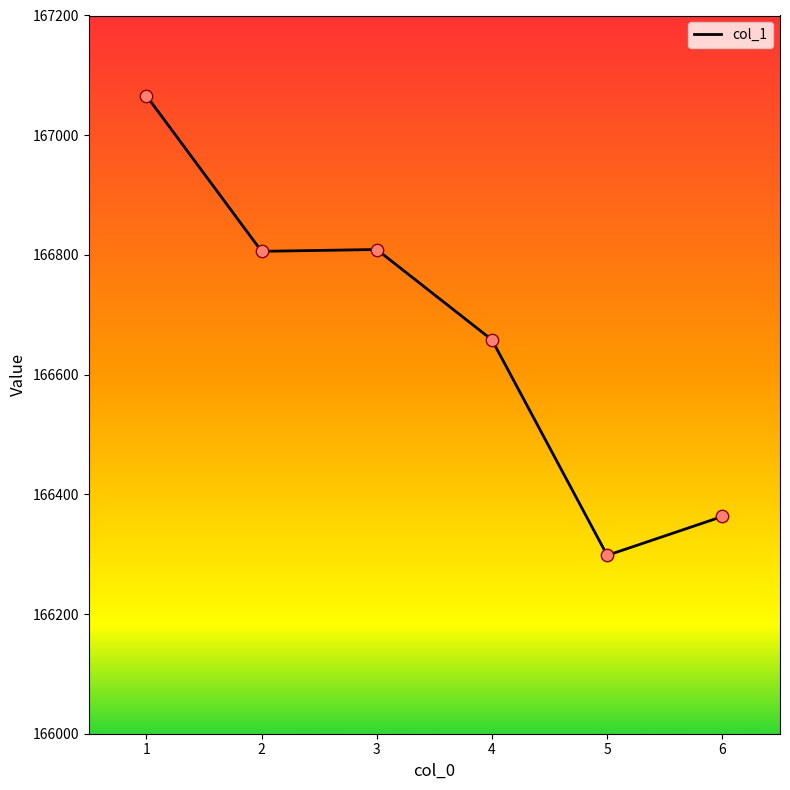

Approximately how many times larger is the value at 6 compared to 3?

1.0